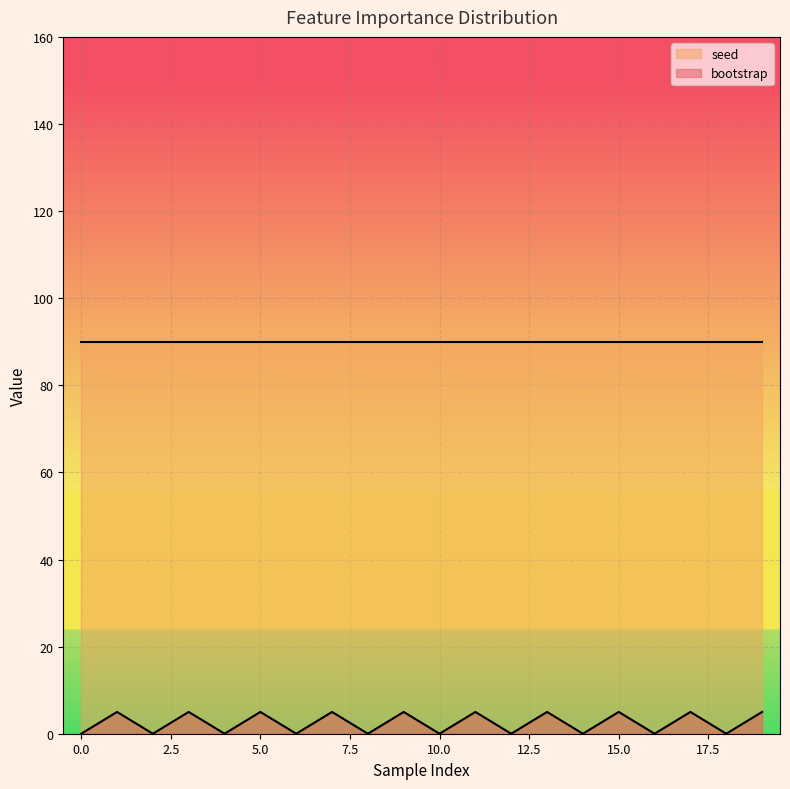

How many interior local peaks (higher than both neighbors) does the data have?

9